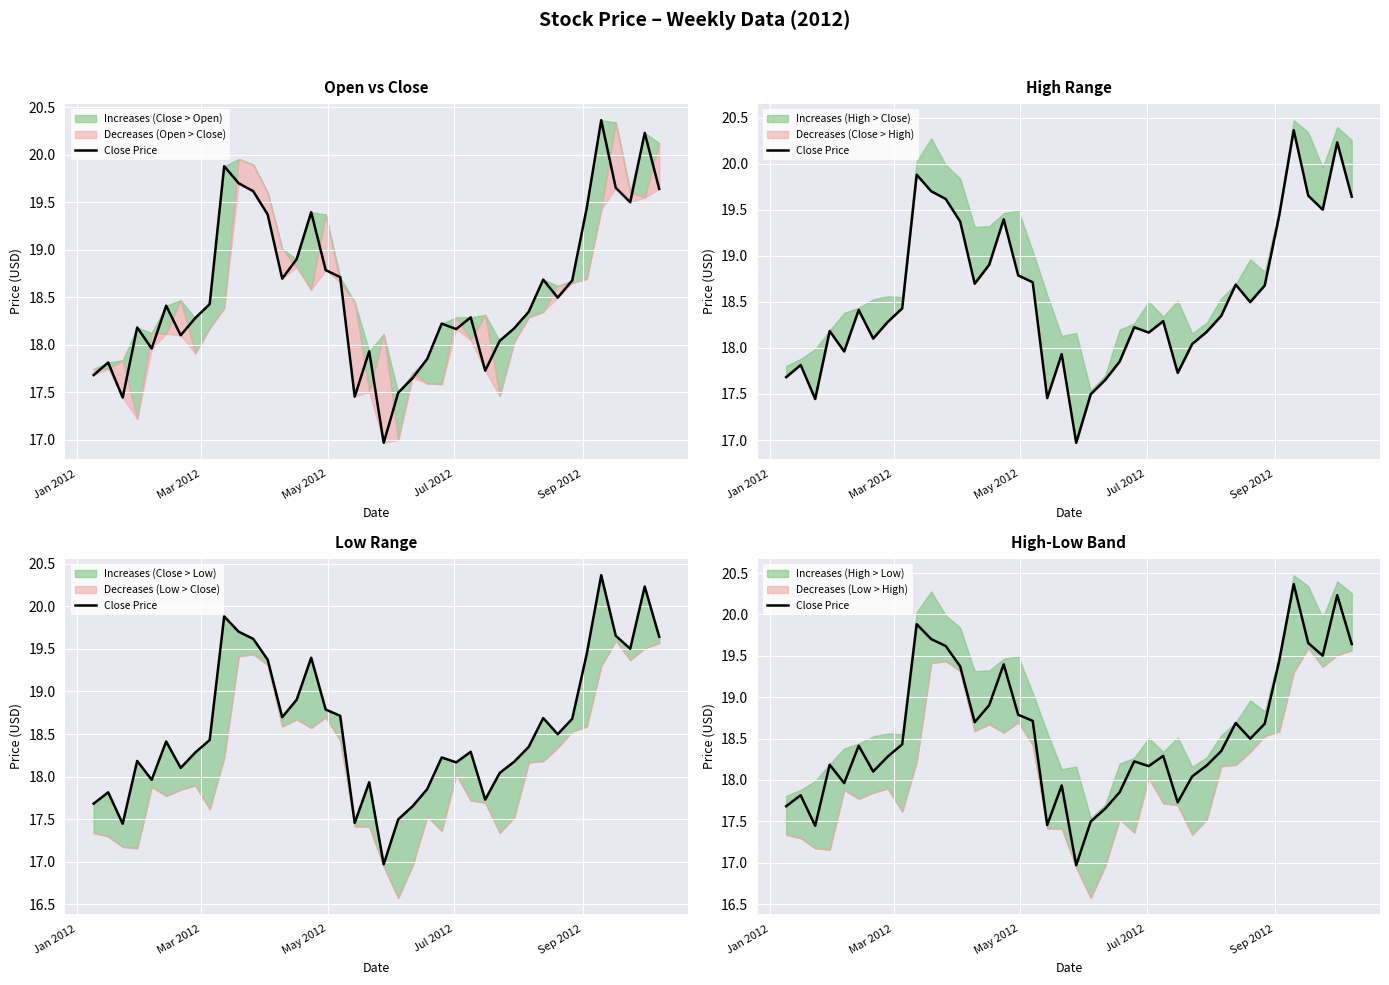

How many series are shown in this chart?

1